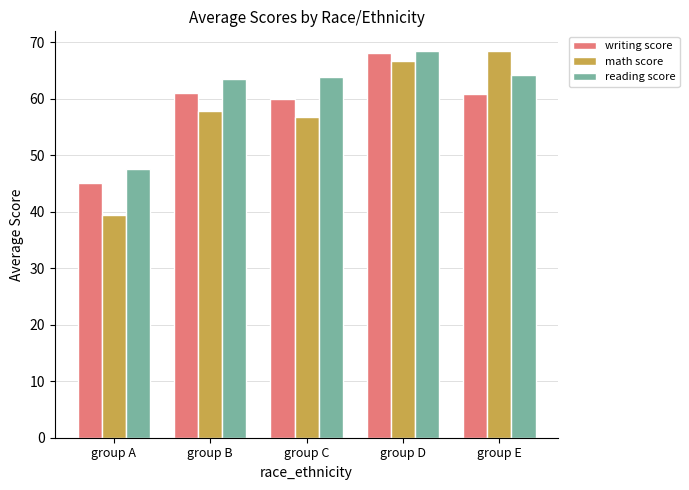

The math score series shows 23.1 at group A. True or false?

False